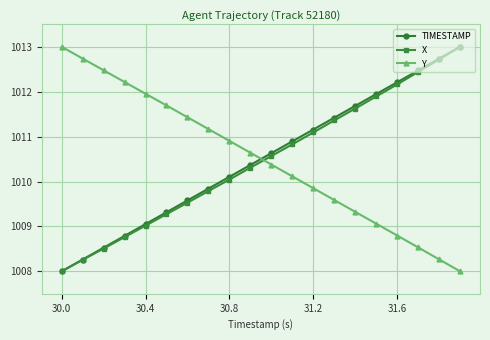

Which series ends up on top after the final intersection of Y and X?

X